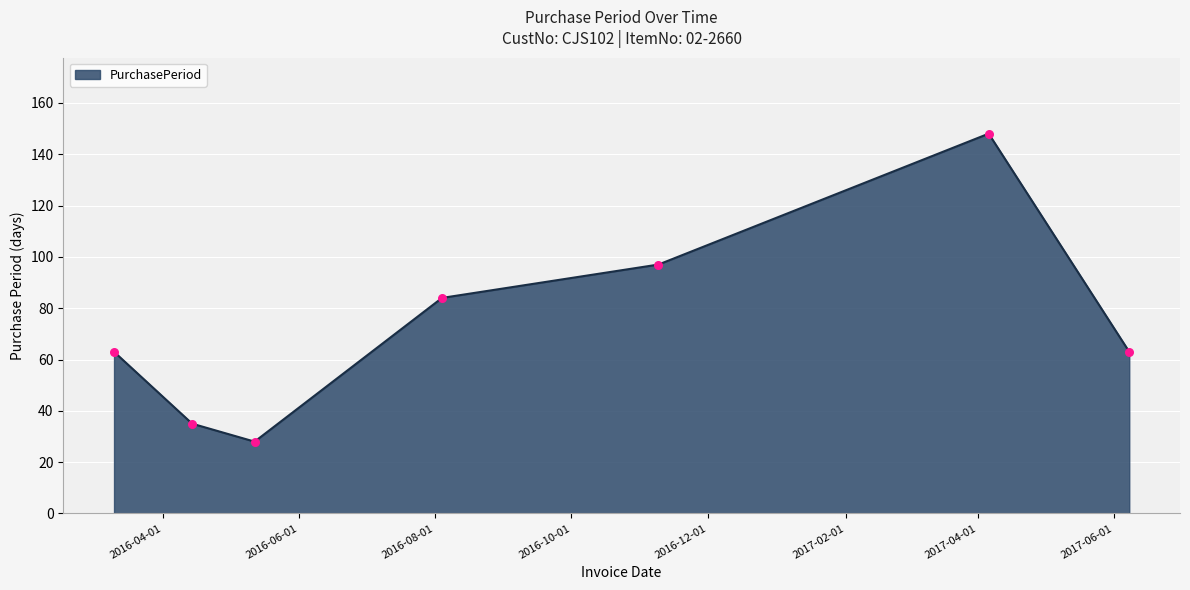

What is the maximum value shown in the chart?

148